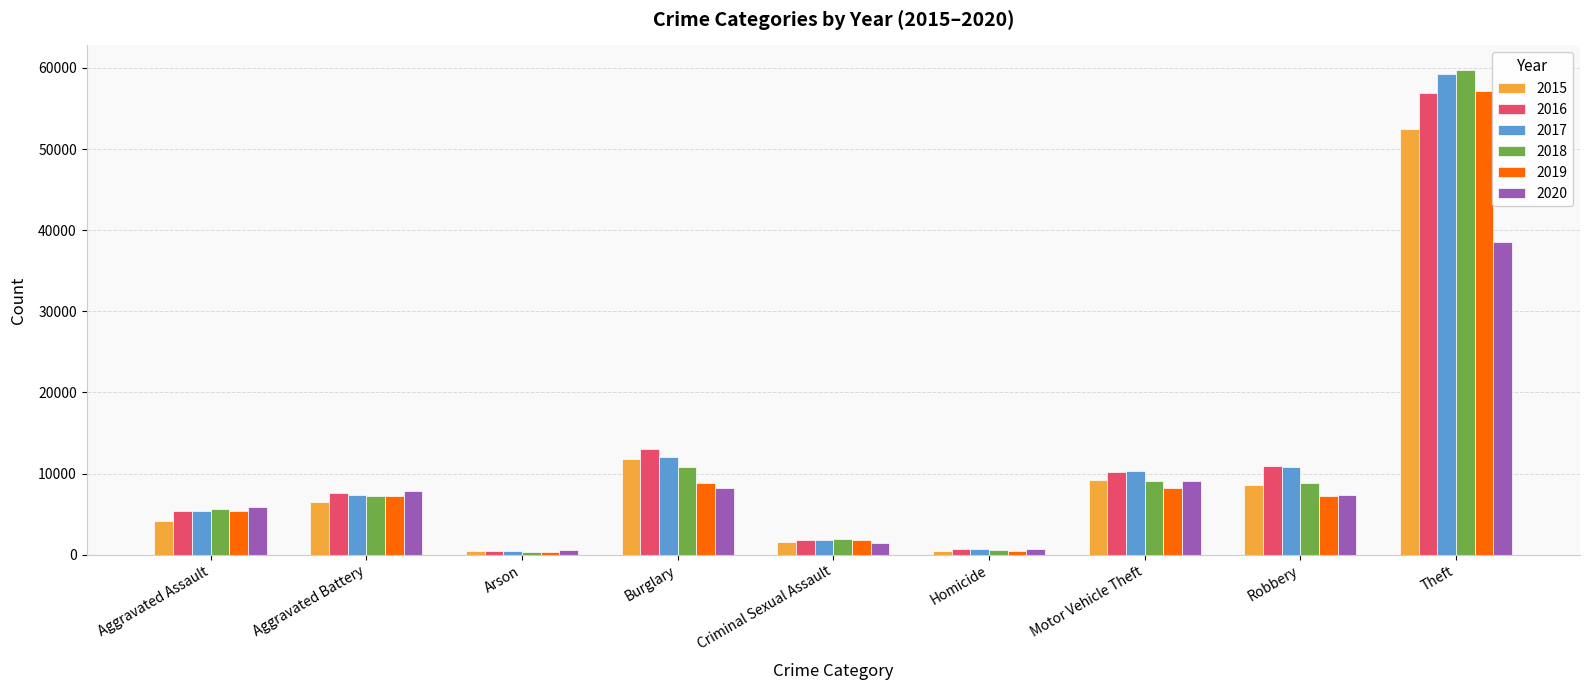

At which category is the sum across all series the highest?

Theft